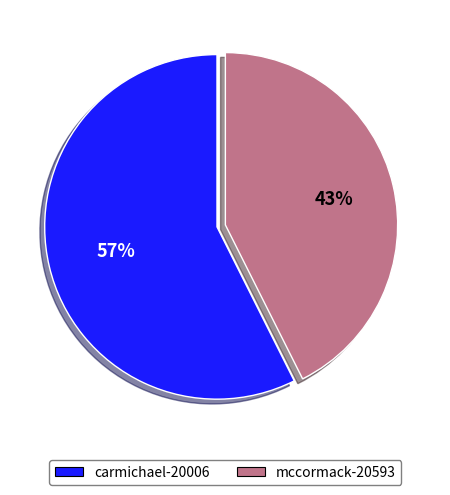

To the nearest percent, what portion does carmichael-20006 represent?

57%